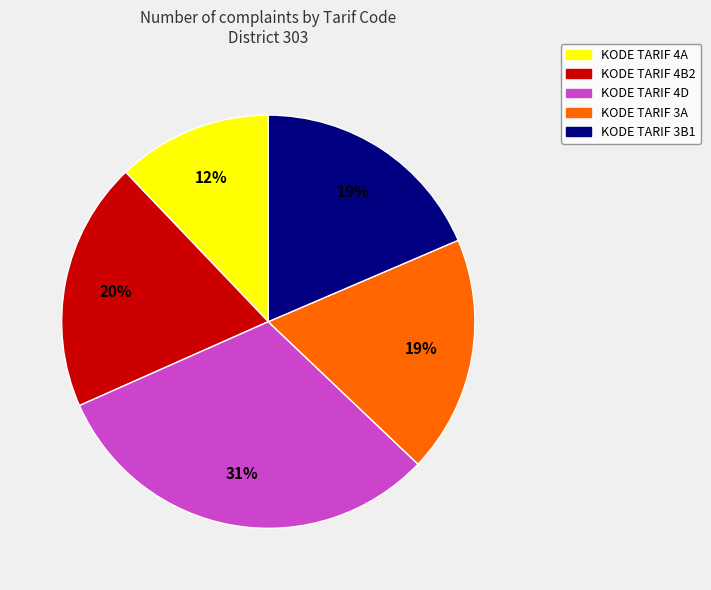

To the nearest percent, what is the difference between the largest and smallest slice percentages?

19%